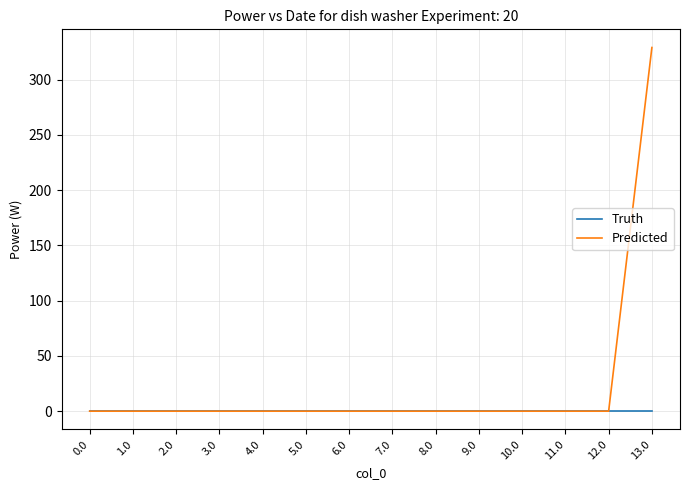

What is the total value across all series at 13.0?

329.1